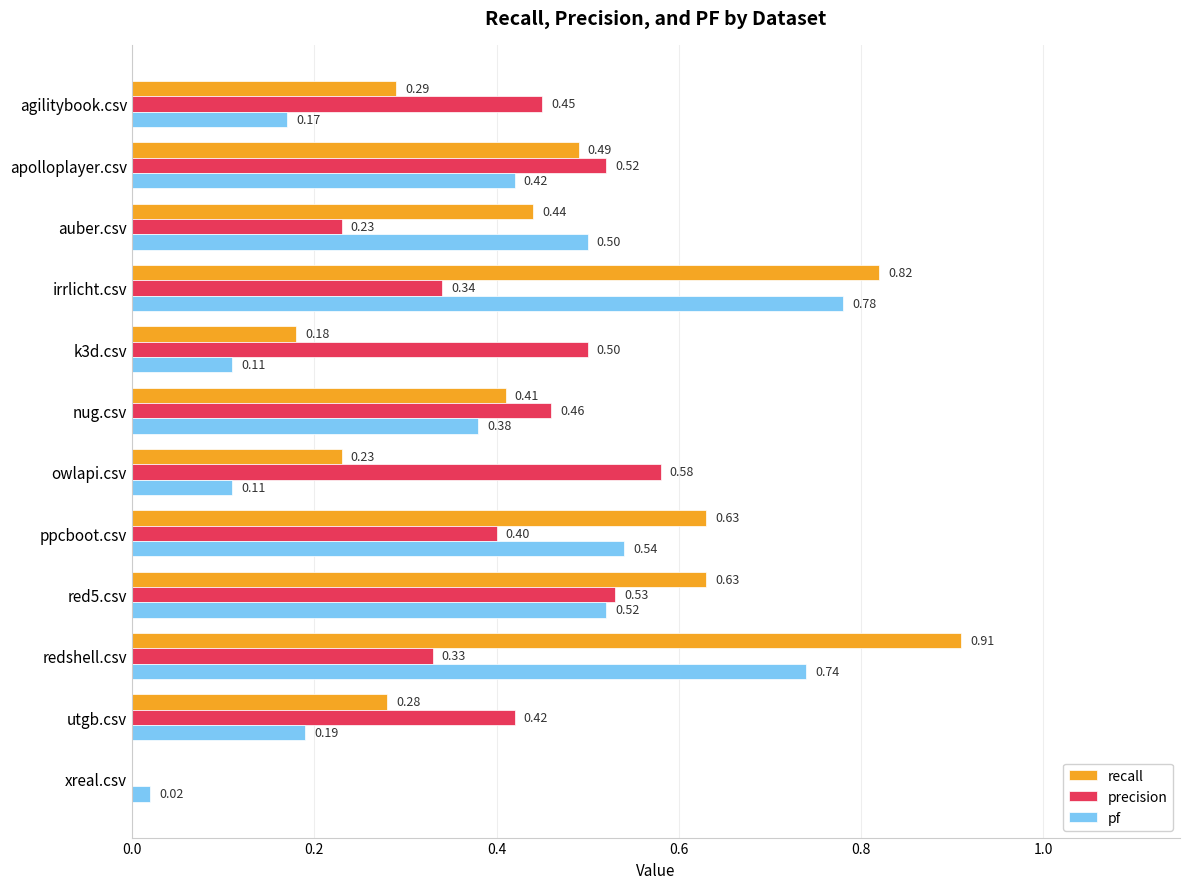

Which series changed the most between k3d.csv and redshell.csv?

recall